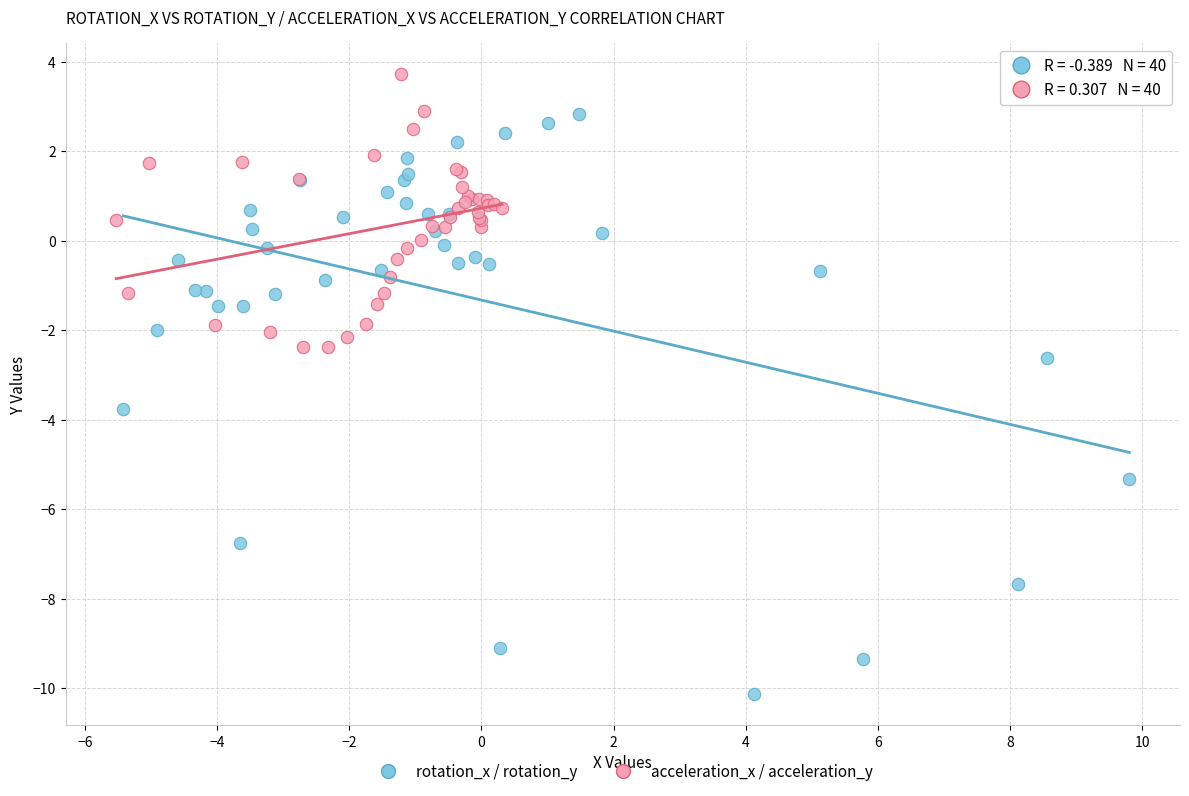

Which series contains the highest Y value?

acceleration_x / acceleration_y